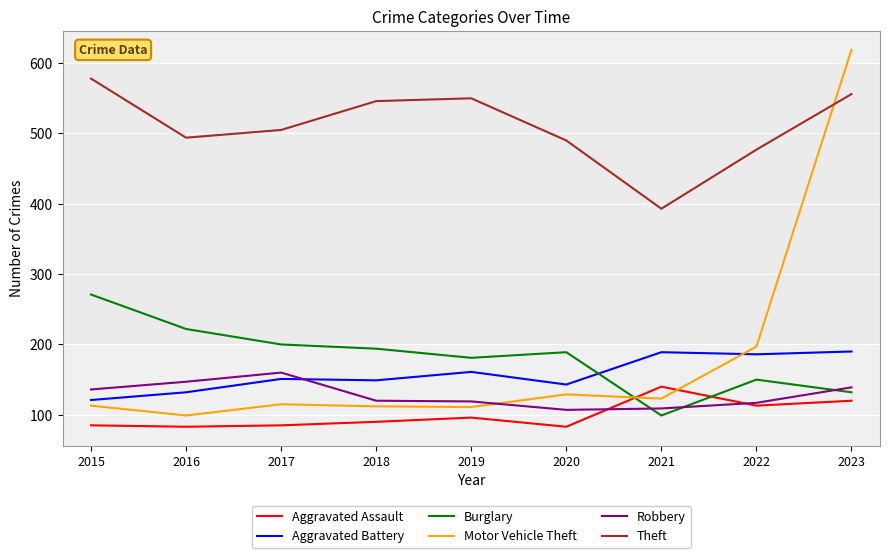

What is the sum of the Aggravated Battery values at 2019 and 2015?

282